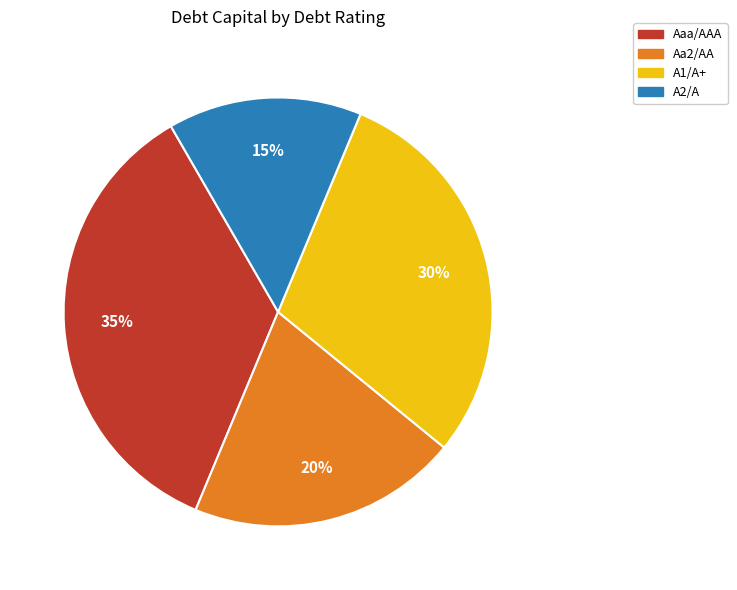

To the nearest percent, what is the difference between the Aa2/AA and Aaa/AAA slice percentages?

15%